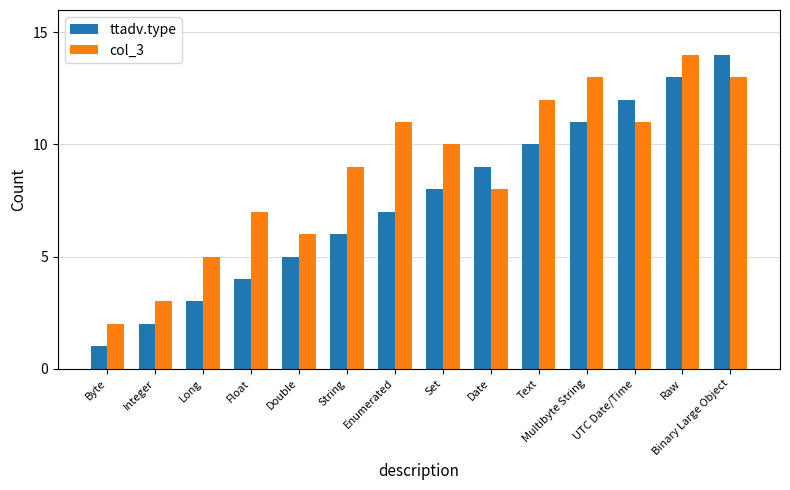

What is the total value across all series at Byte?

3